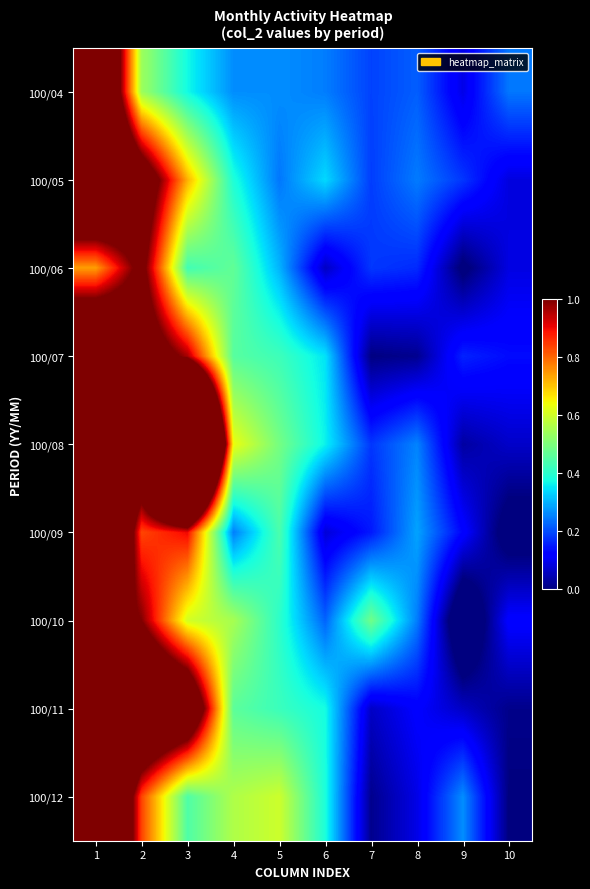

What is the spread (max minus min) of values at 1?

1.0